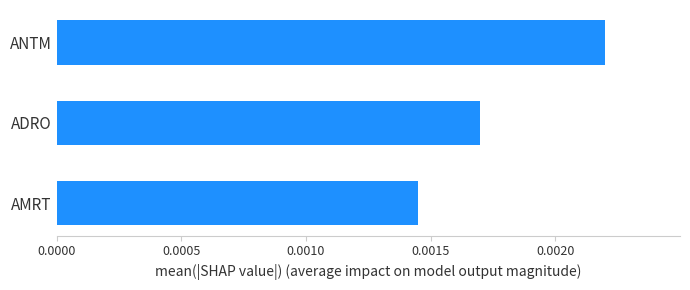

Between ANTM and AMRT, which is larger?

ANTM